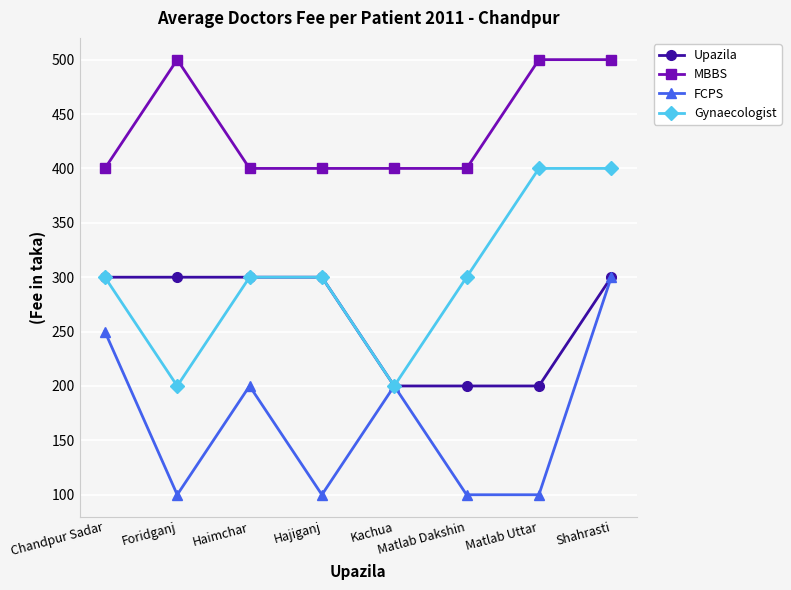

At how many categories does at least one series exceed 431?

3